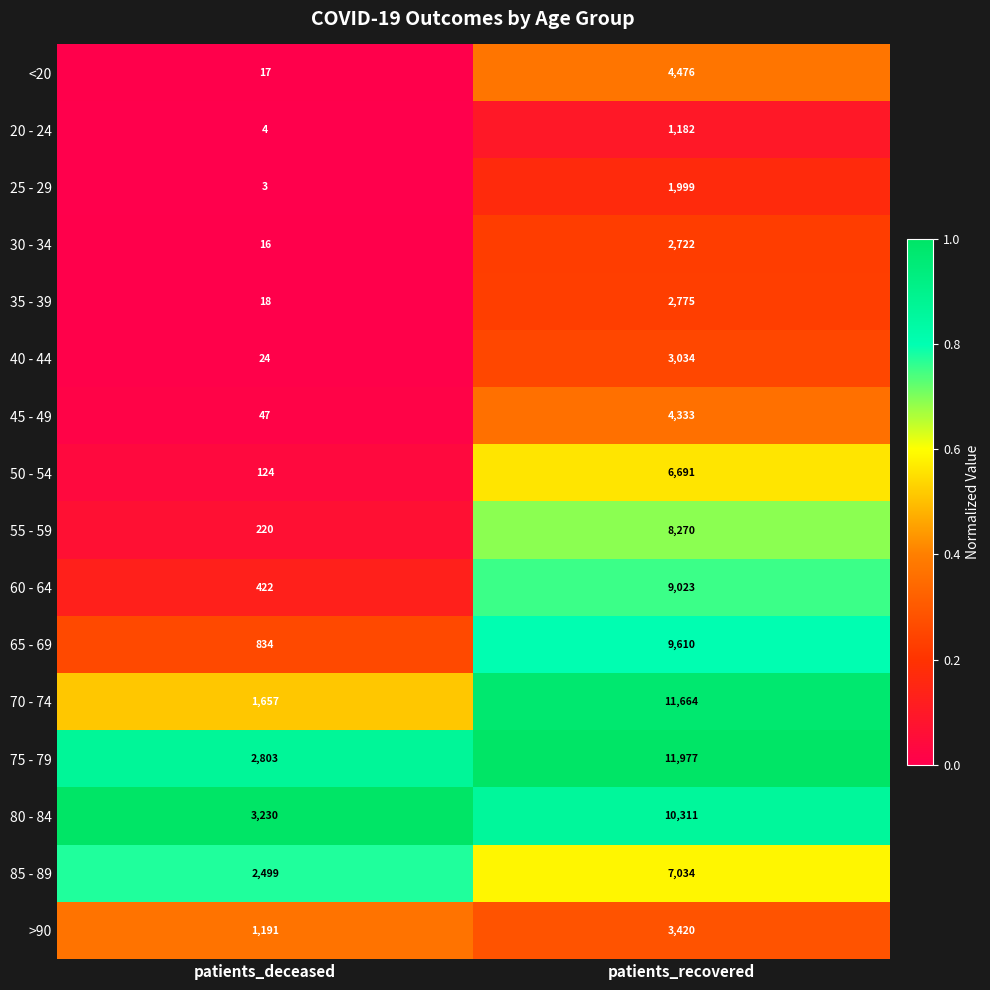

What is the maximum value for 40 - 44?

3034